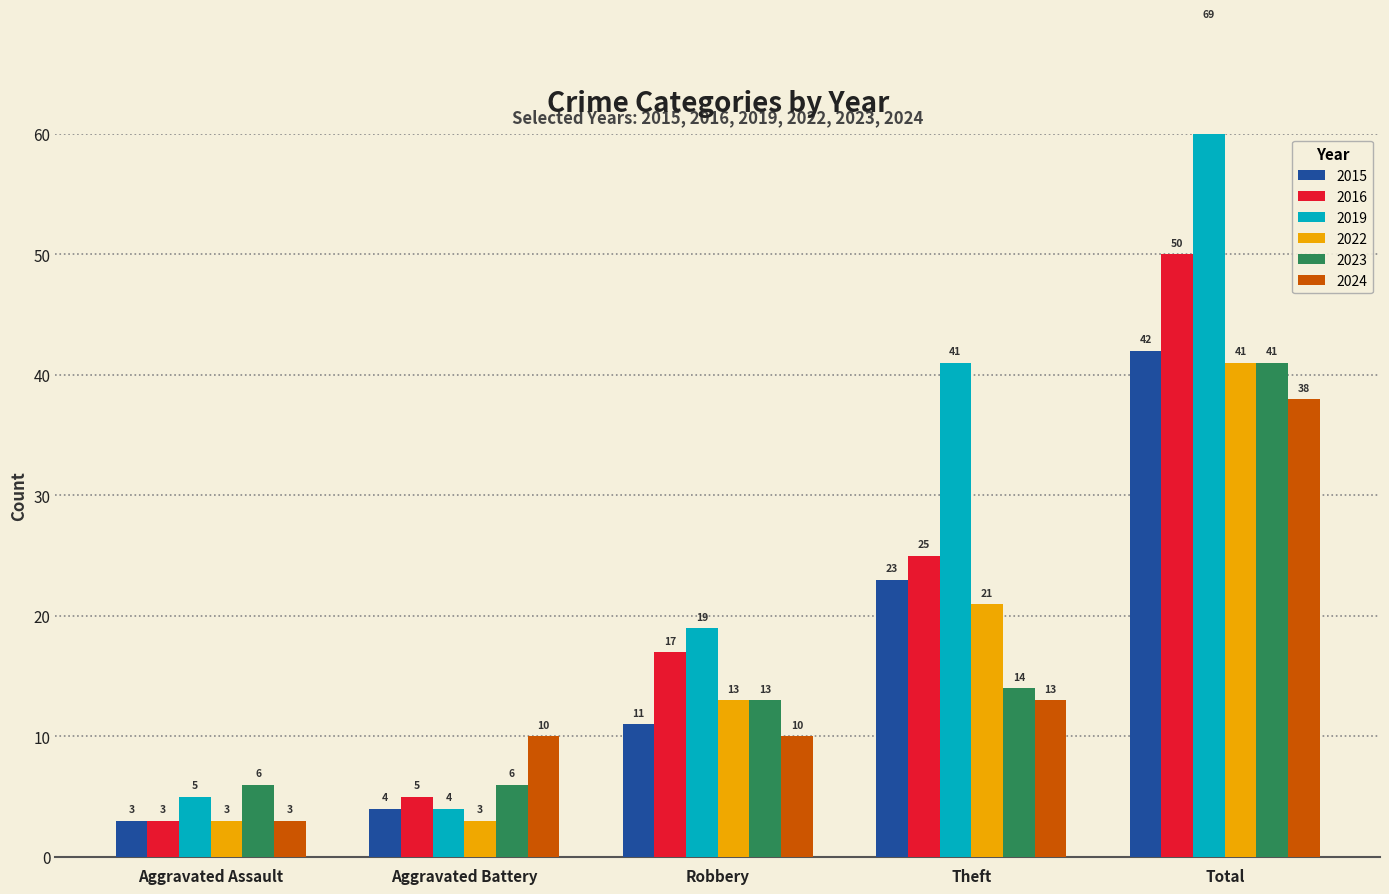

What is the maximum value shown in the chart?

69